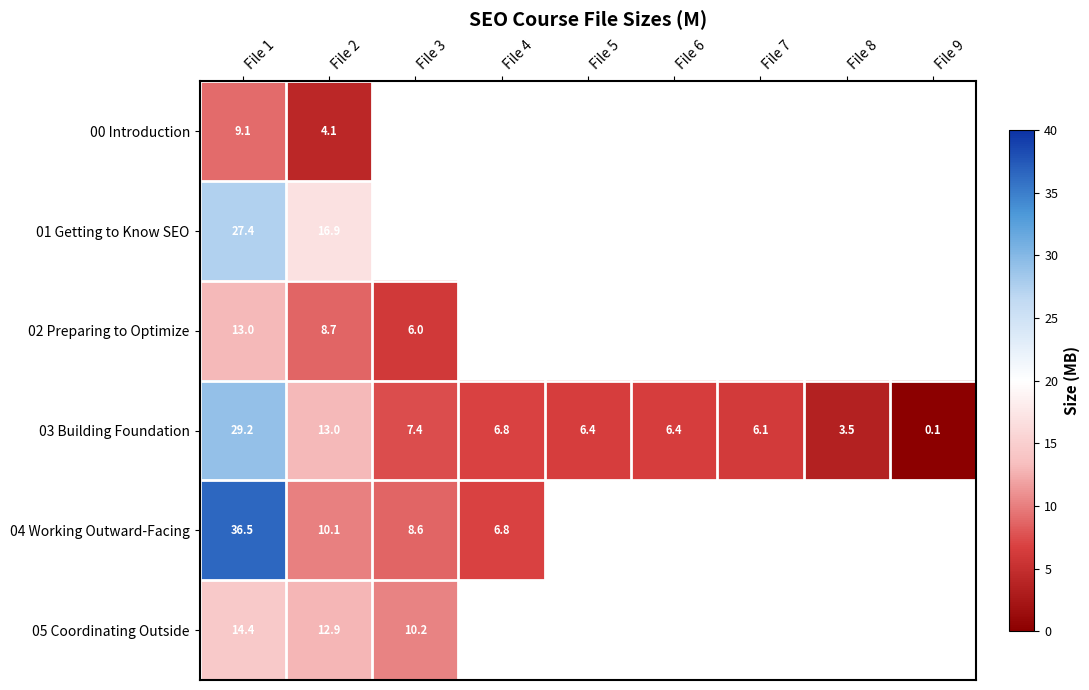

At how many categories does at least one series exceed 23?

1